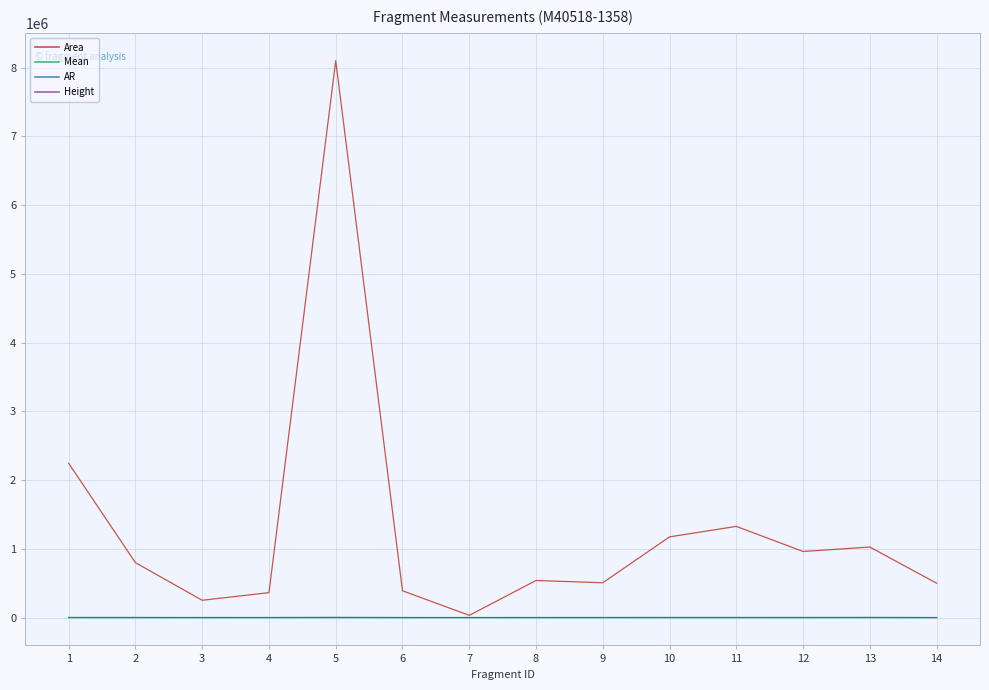

Which series has the widest spread of values?

Area